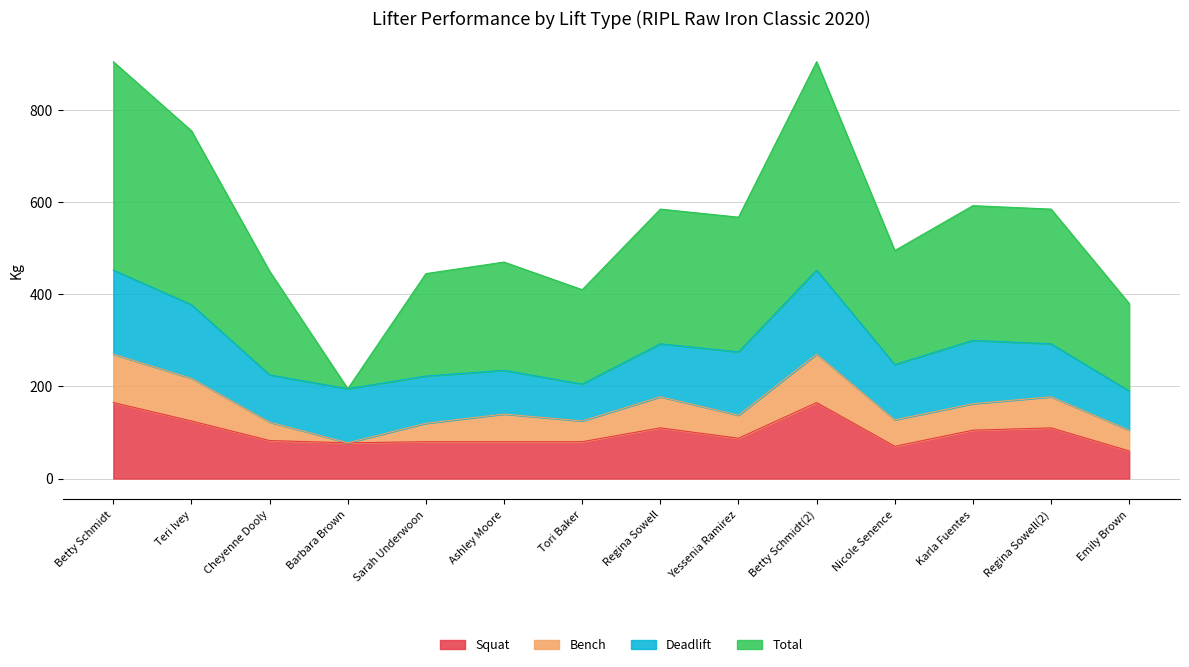

What is the average value of the Total series?

552.9